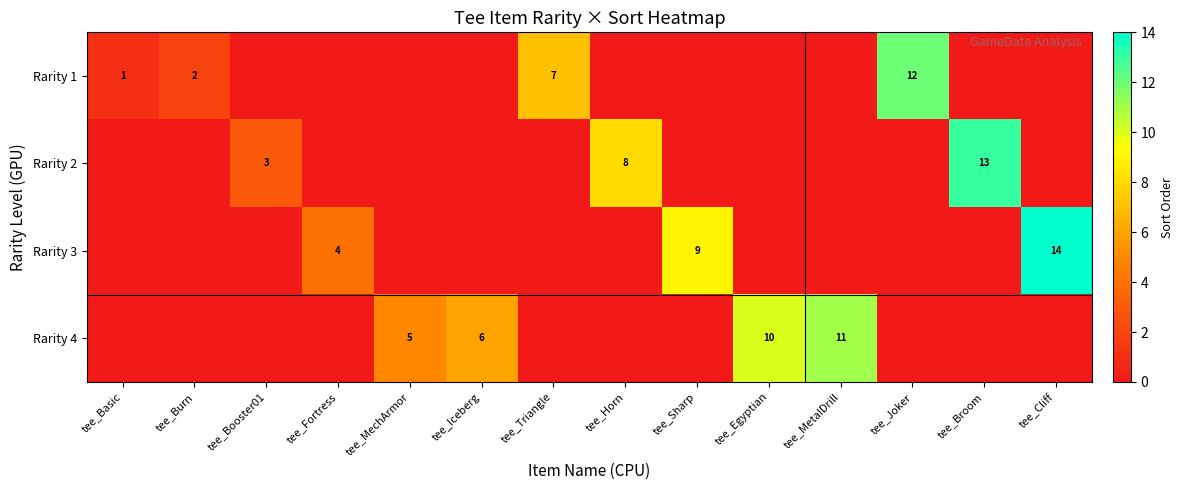

Is the value of Rarity 2 at tee_Broom greater than the value of Rarity 3 at tee_Sharp?

Yes